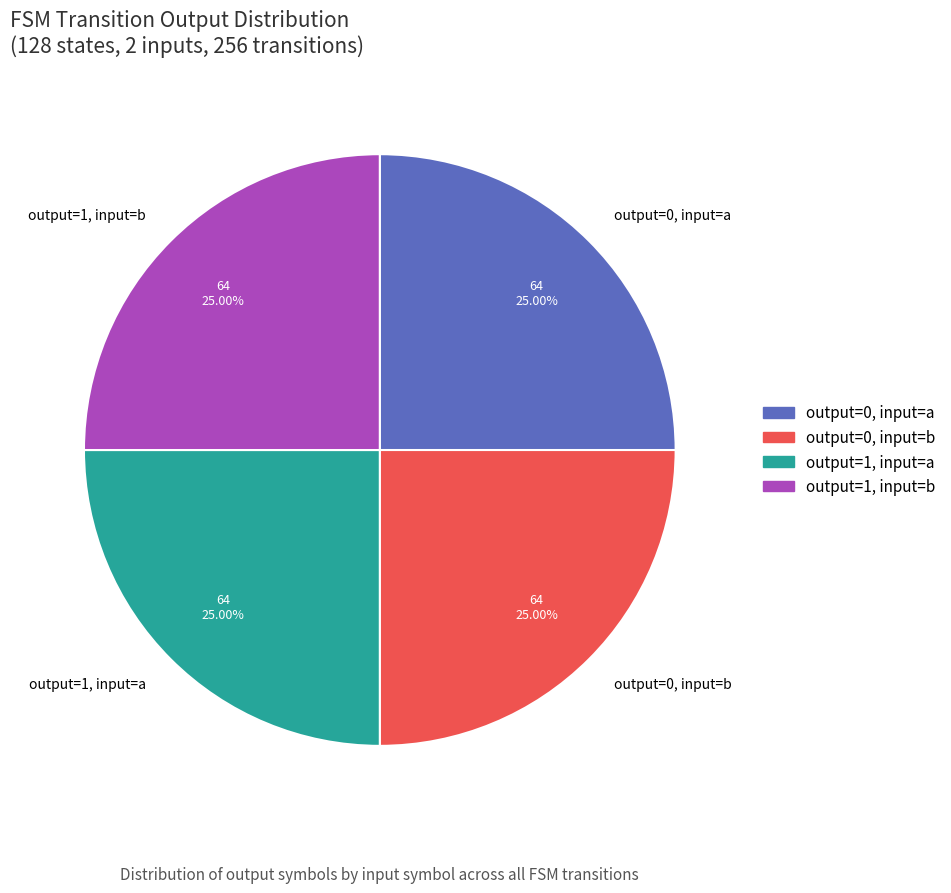

Is there any slice that represents more than half of the pie?

No